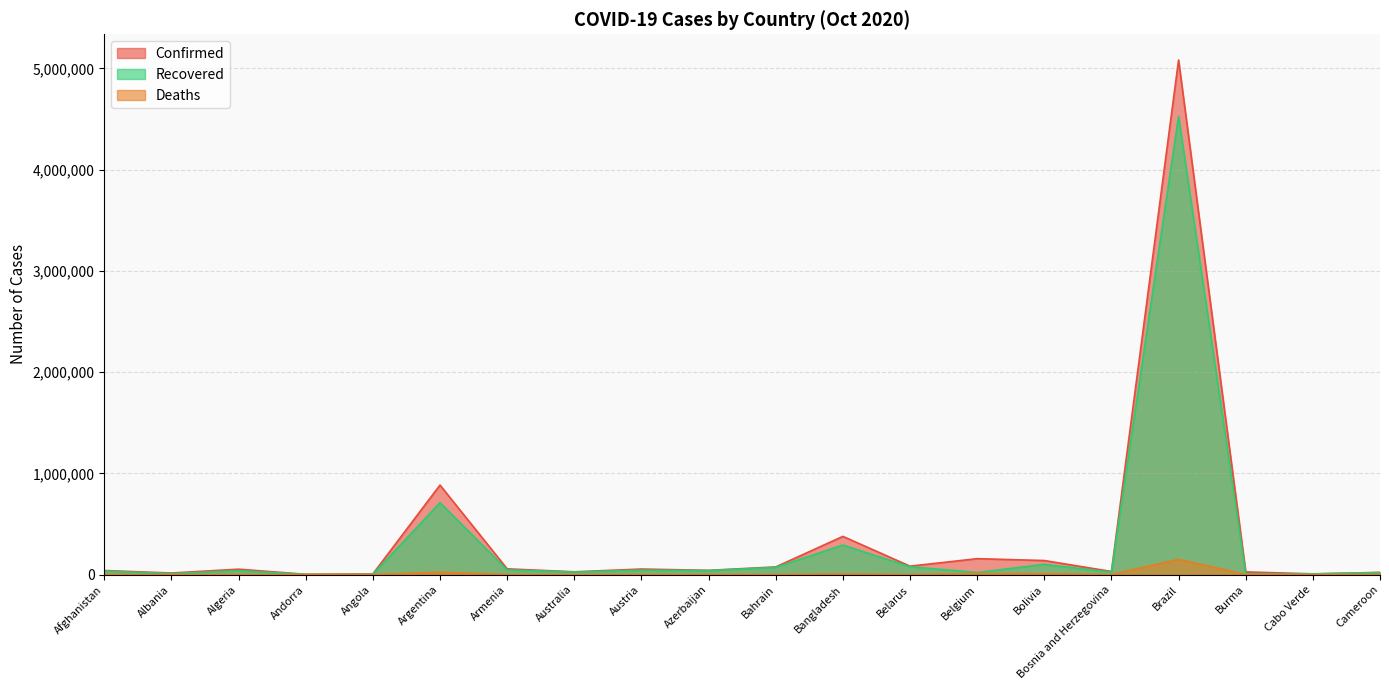

What is the label of the 16th point from the right?

Angola